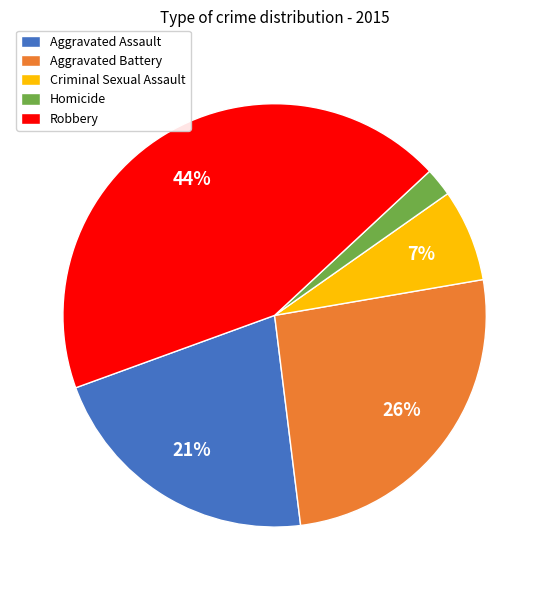

Is the sum of Criminal Sexual Assault and Robbery greater than half?

Yes